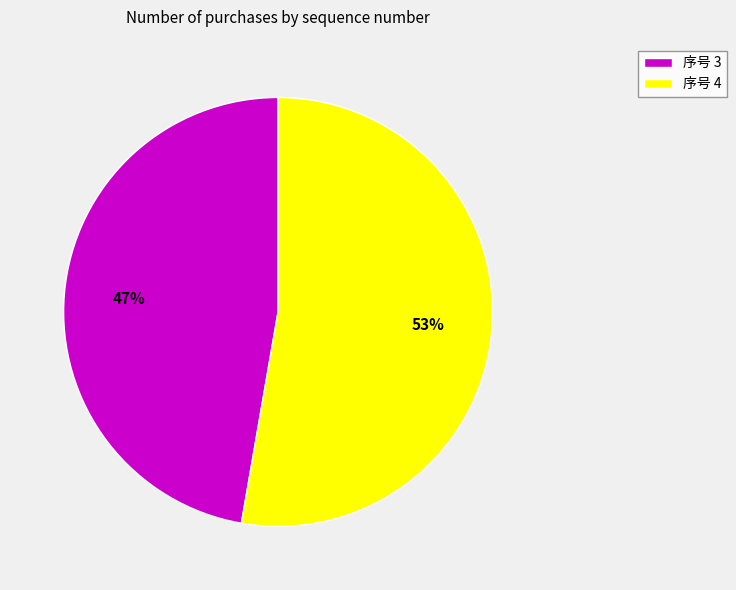

To the nearest percent, what is the combined percentage of 序号 4 and 序号 3?

100%